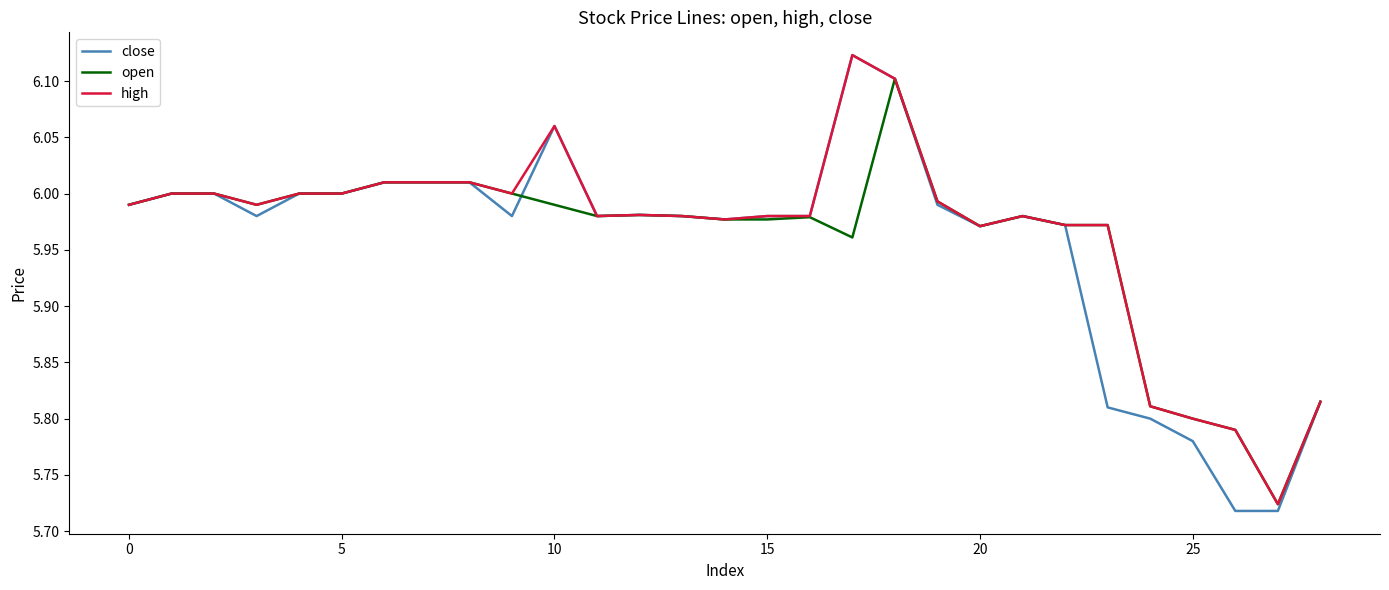

Which series has the largest range (max minus min)?

close